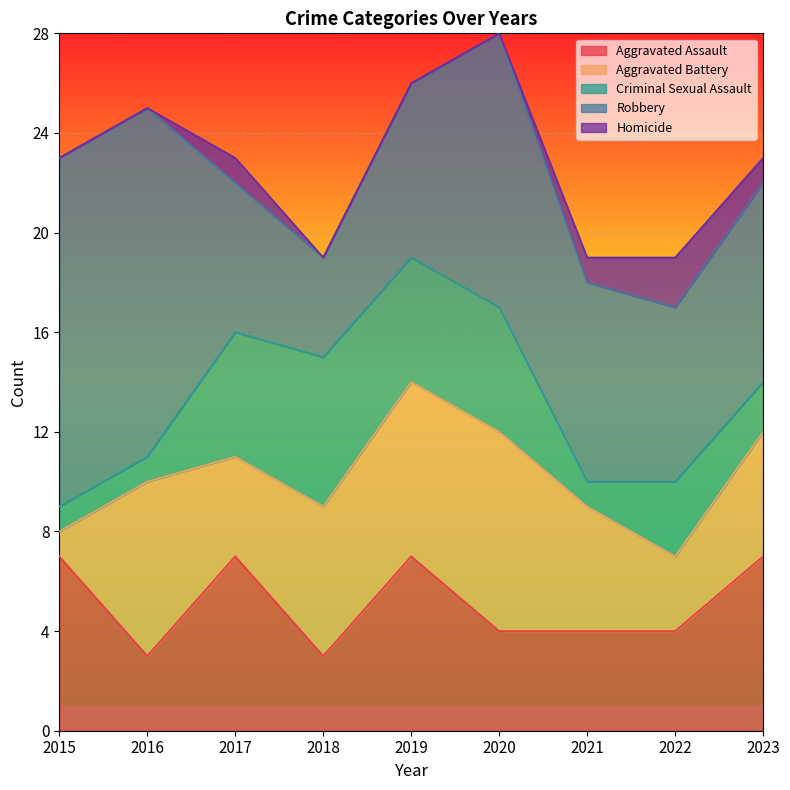

Between which two adjacent categories do Criminal Sexual Assault and Aggravated Assault first intersect?

2017 and 2018